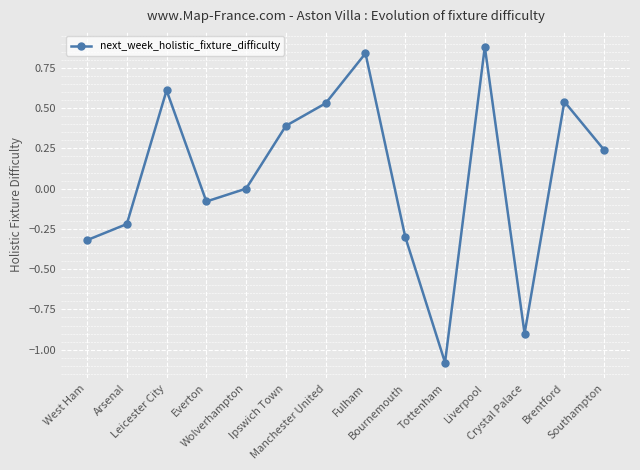

What is the label of the 9th point from the left?

Bournemouth